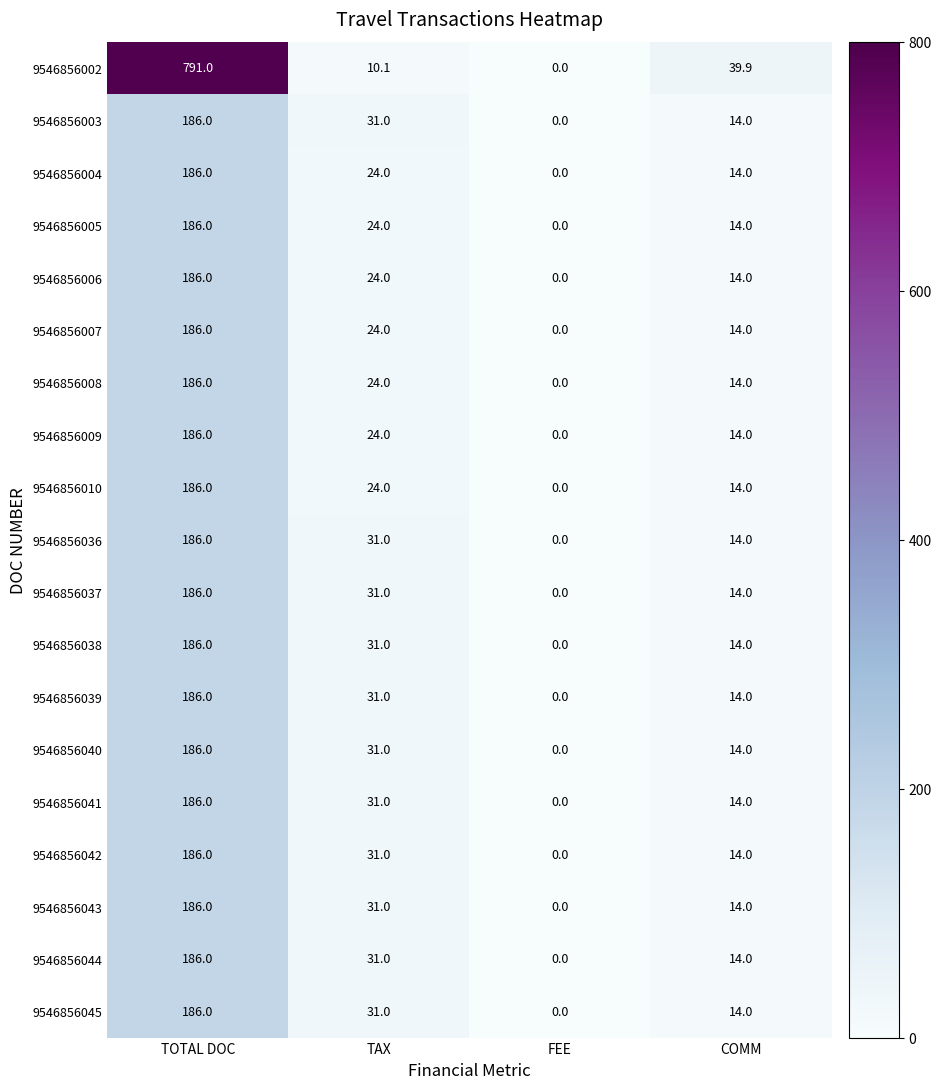

Is it true that 9546856008 equals 14.0 at COMM?

True